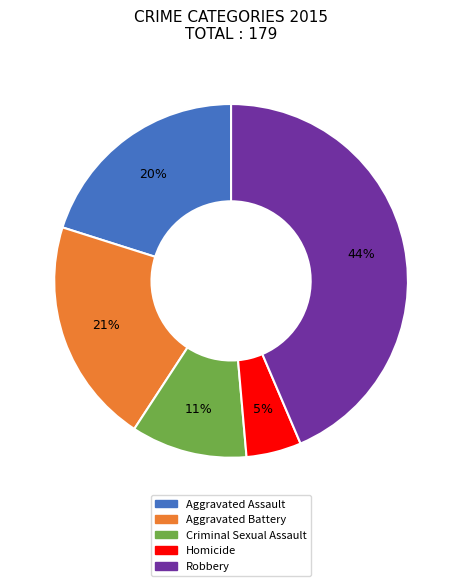

Does Aggravated Battery represent more than half of the total?

No